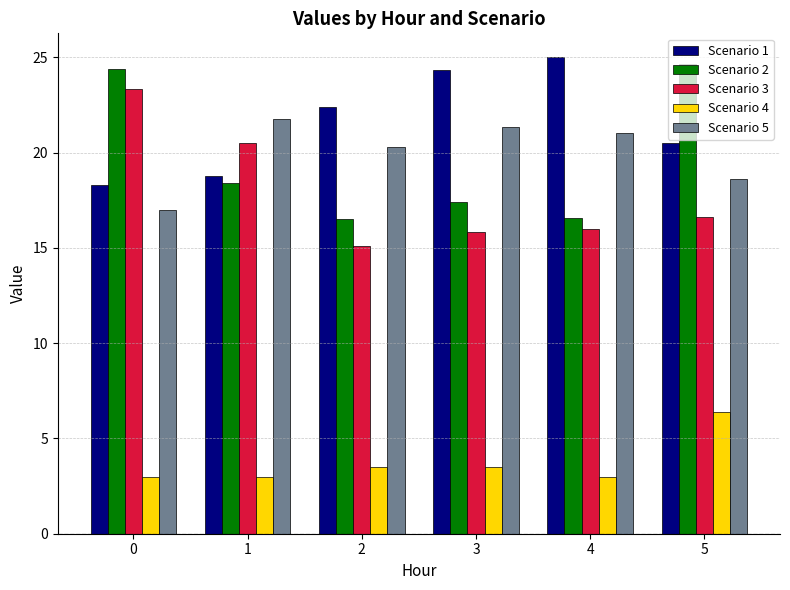

Which category has the highest value in the Scenario 4 series?

5